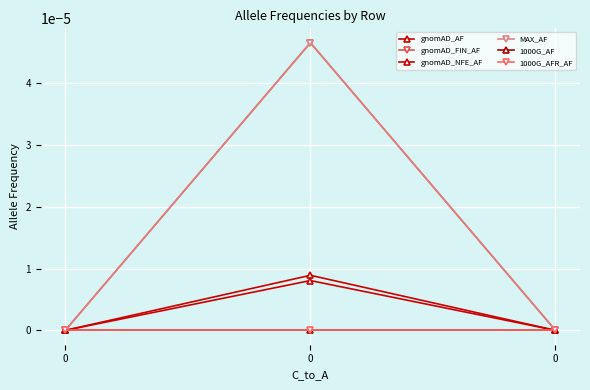

Which series changed the most between 0 and 0?

gnomAD_AF